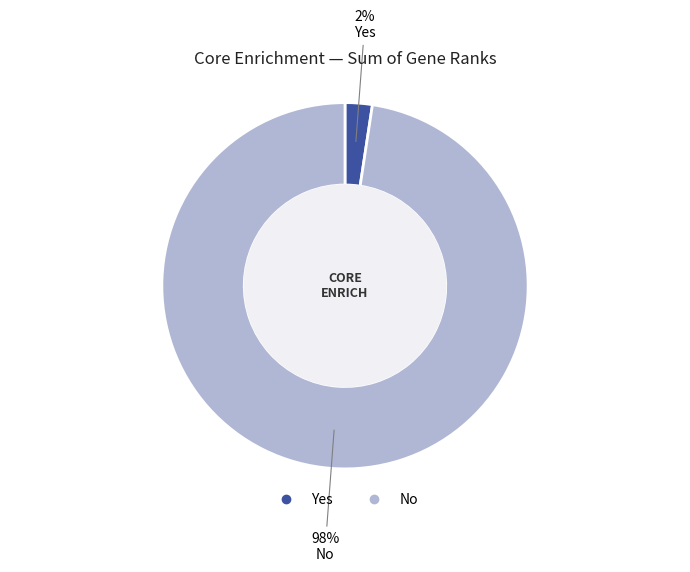

Count the number of slices in the pie.

2